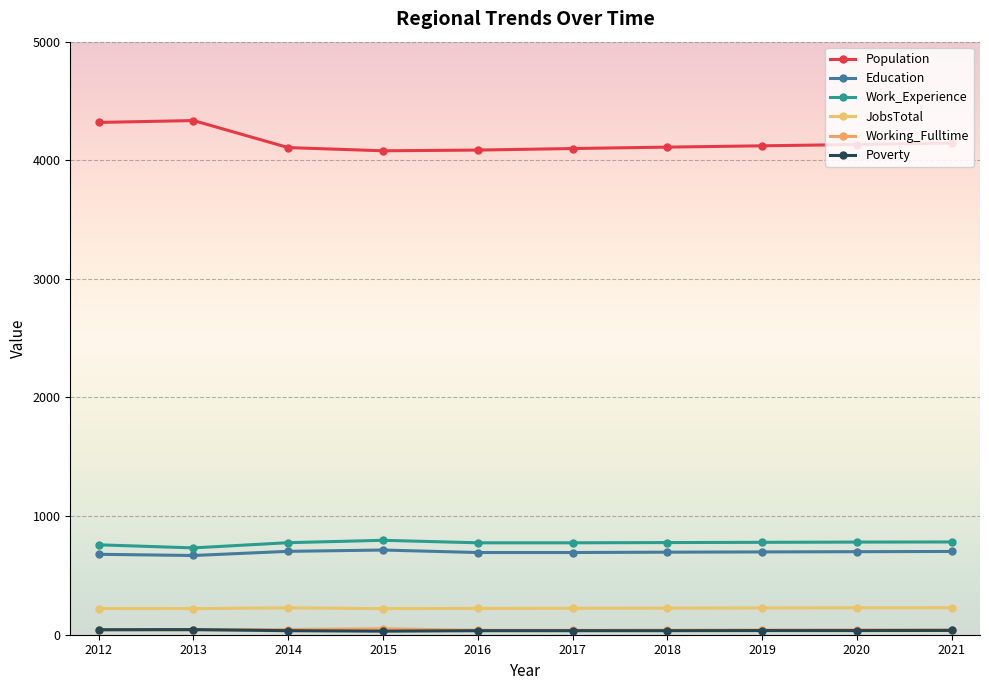

Which series has the largest range (max minus min)?

Population